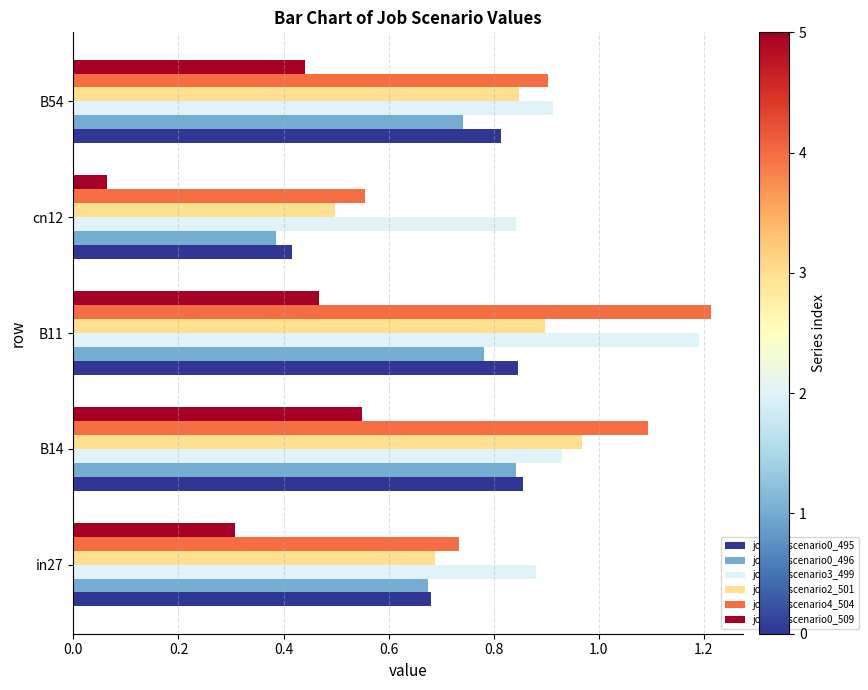

List the labels in order of job267_scenario0_509 value, largest first.

B14, B11, B54, in27, cn12